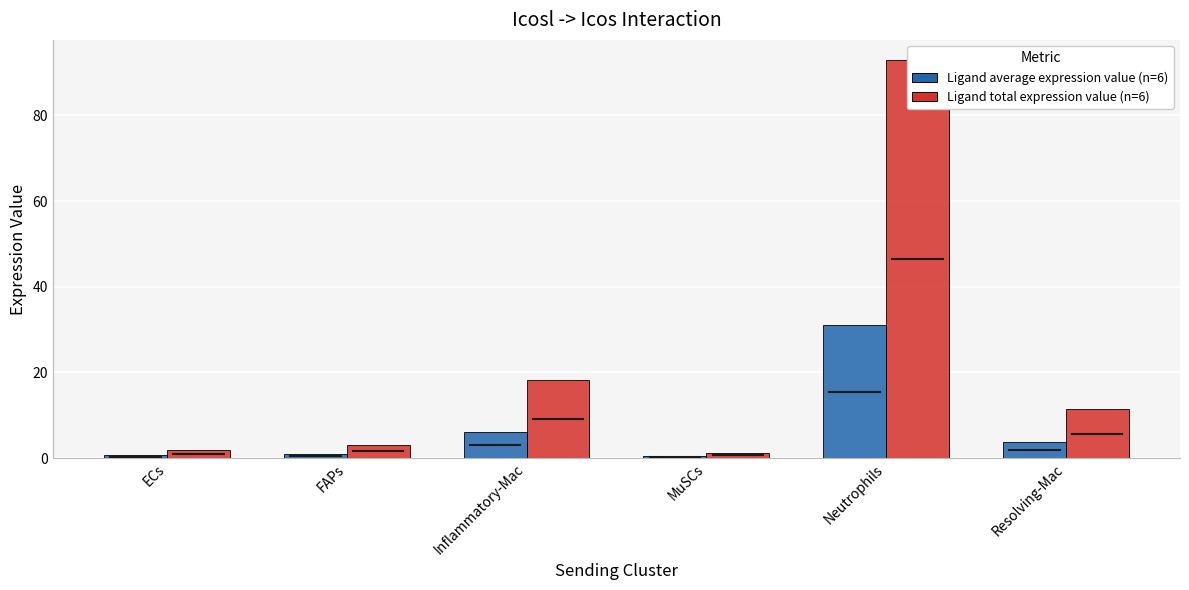

Where is Ligand total expression value (n=6) nearest to the value 47?

Inflammatory-Mac